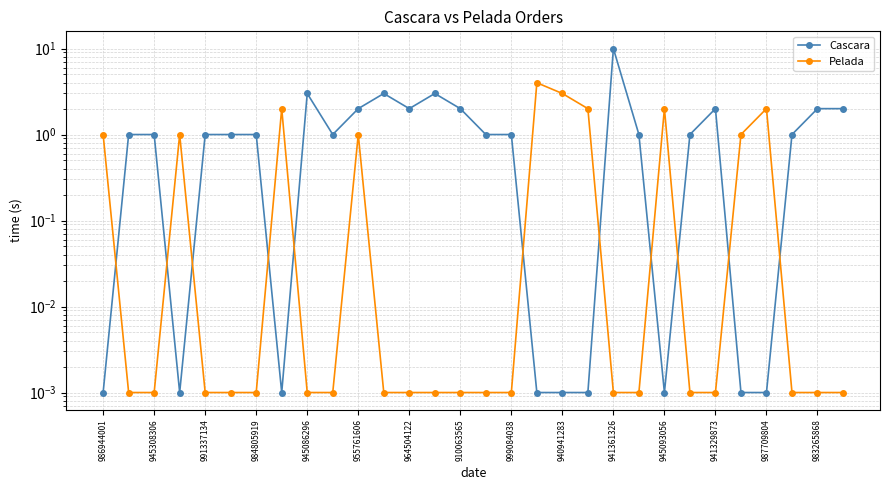

What is the difference between the maximum and second lowest values in the Cascara series?

10.0